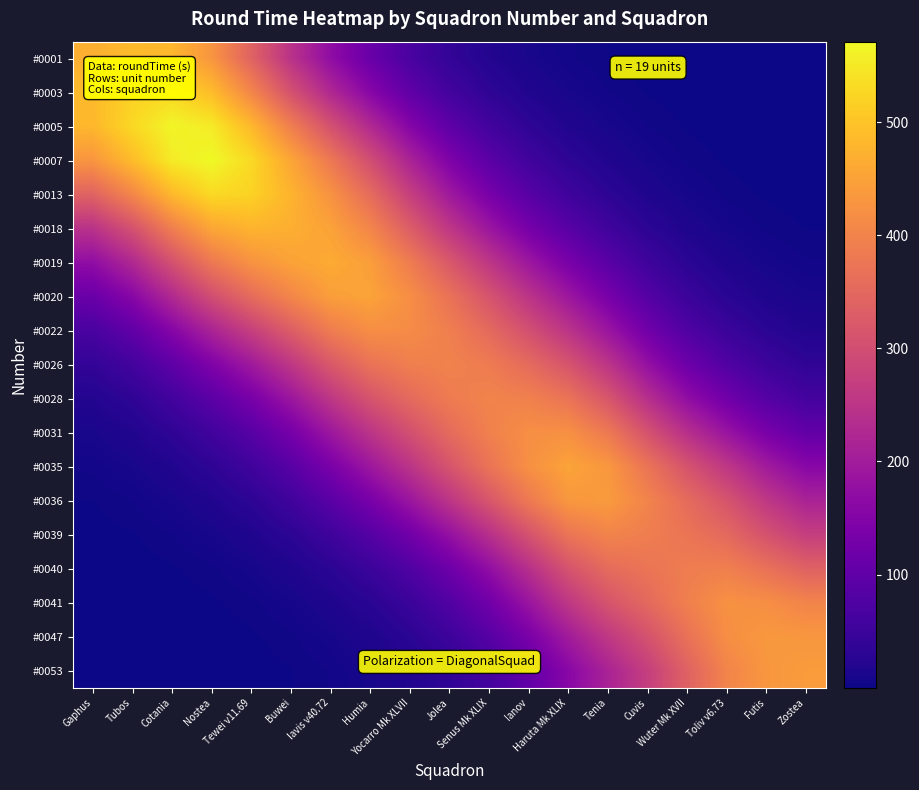

What is the total value across all series at Tenia?

3894.4